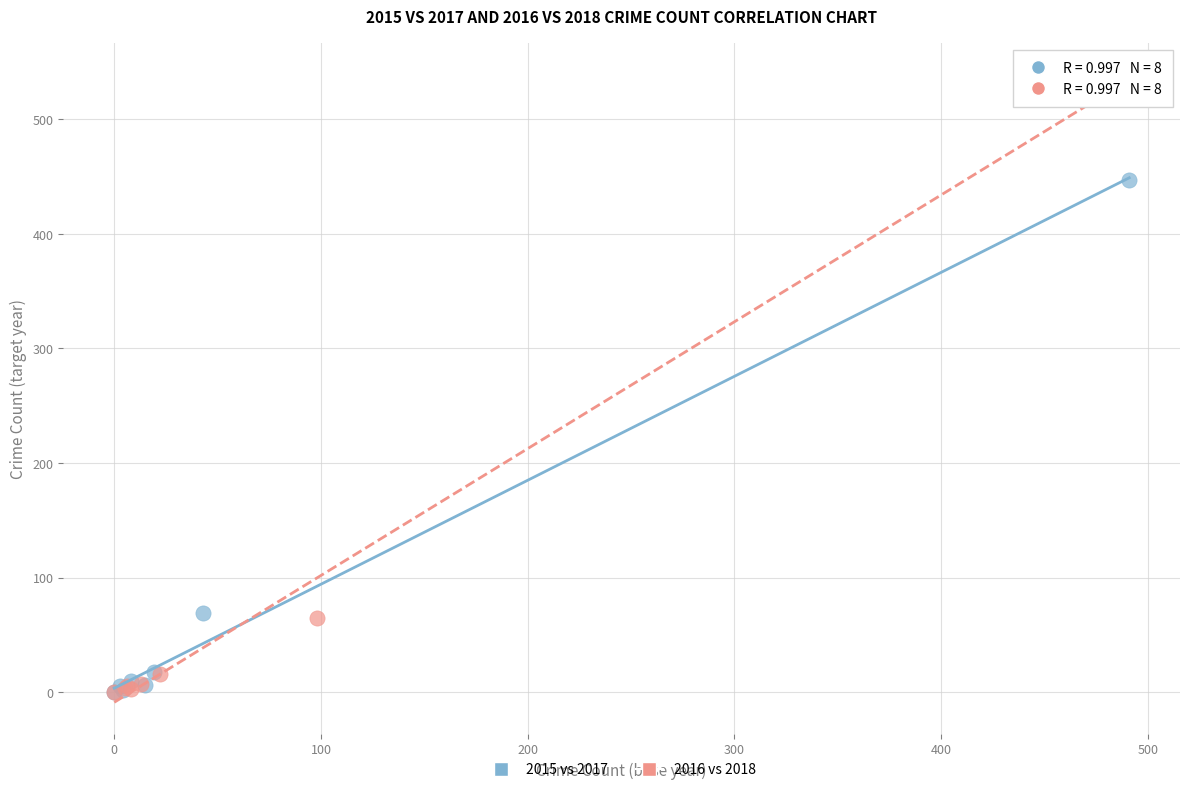

Which series contains the highest Y value?

2016 vs 2018